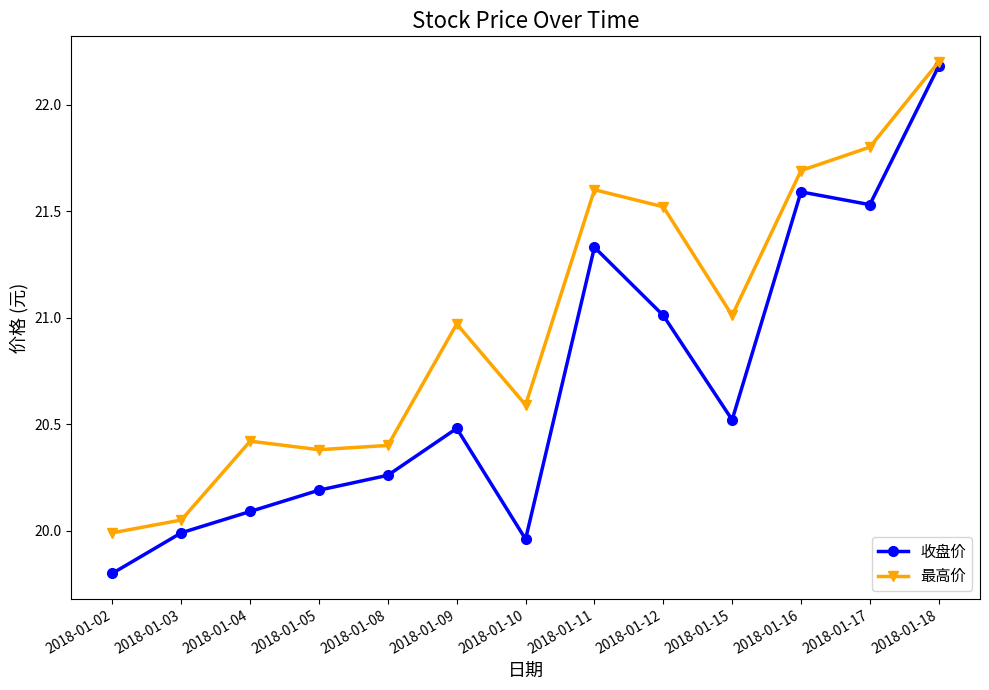

What is the difference between the highest and lowest values at 2018-01-12?

0.5